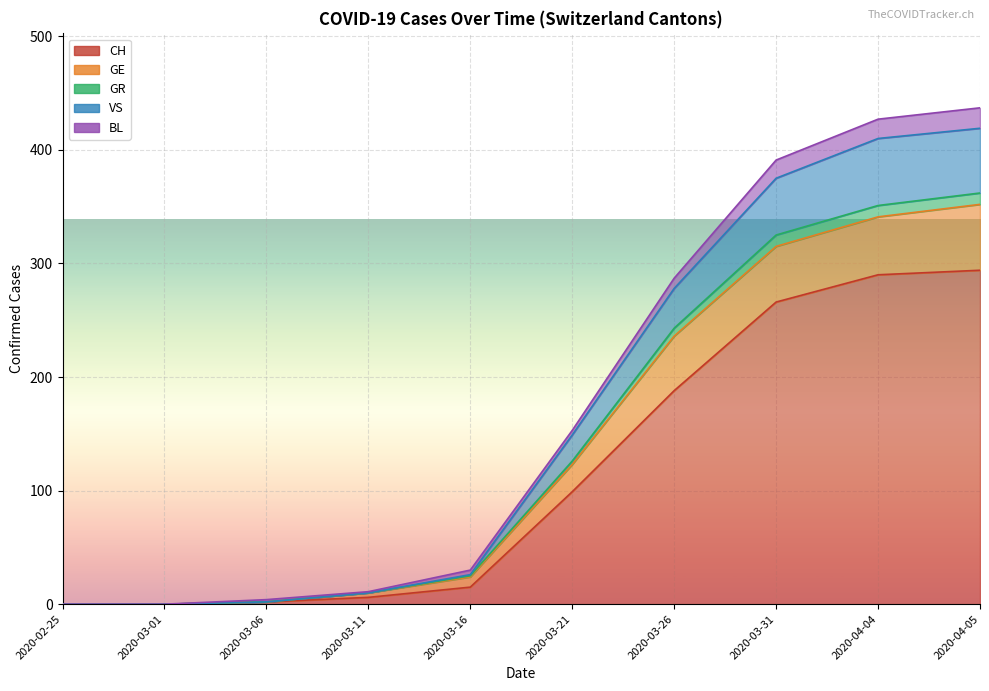

What is the value of the BL point at the 7th from the left?

9